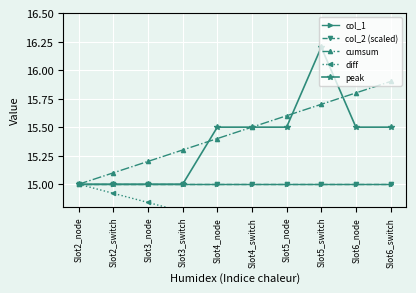

What is the difference between the maximum and minimum values in the cumsum series?

0.9